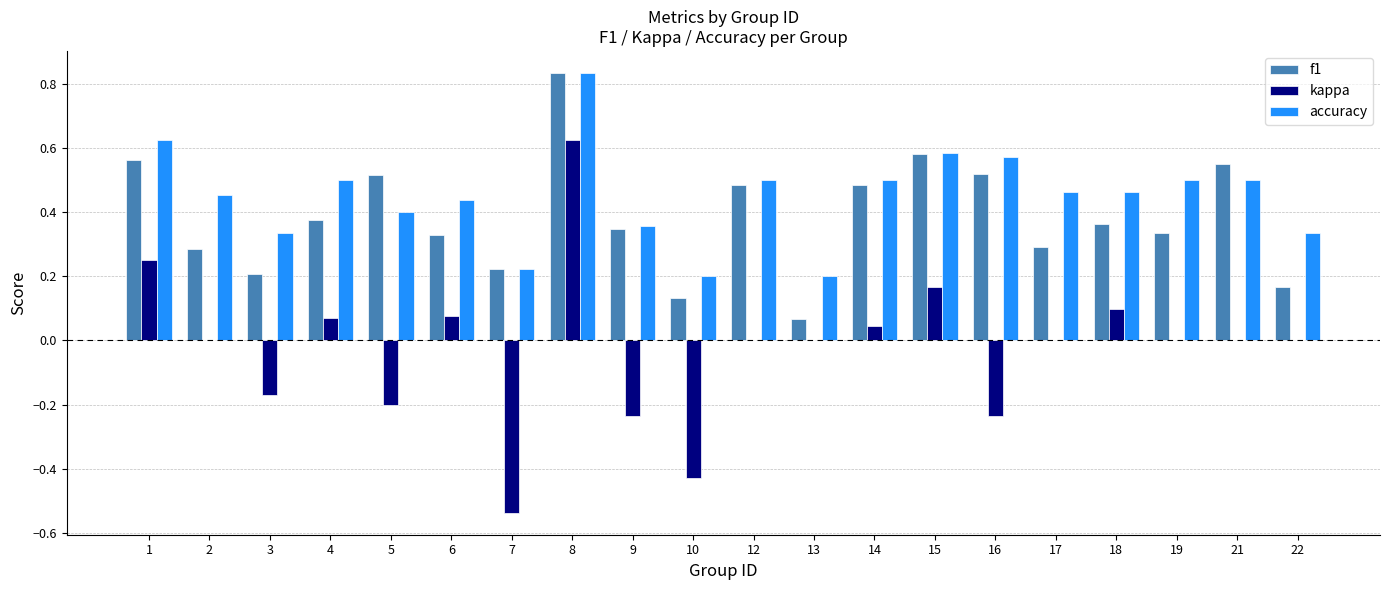

Which category has the highest value in the f1 series?

8